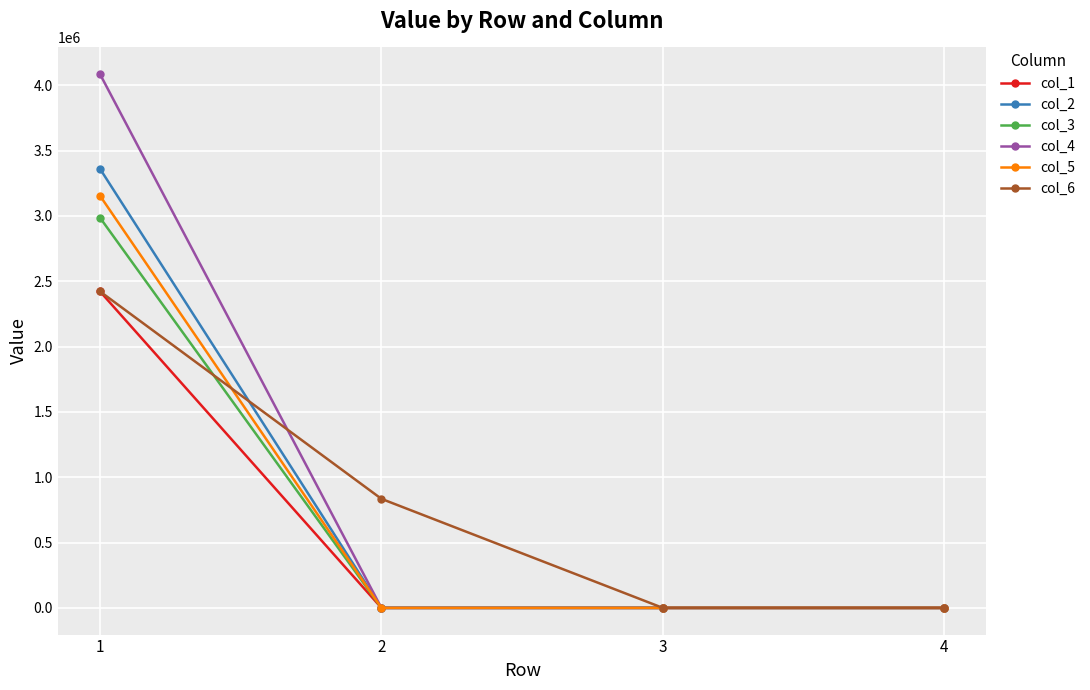

What is the value of the col_3 point at the 1st from the left?

2986643.0